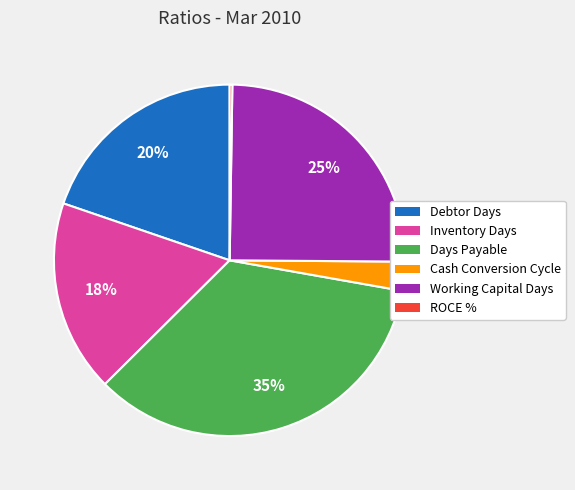

Which has a higher value, Inventory Days or Debtor Days?

Debtor Days